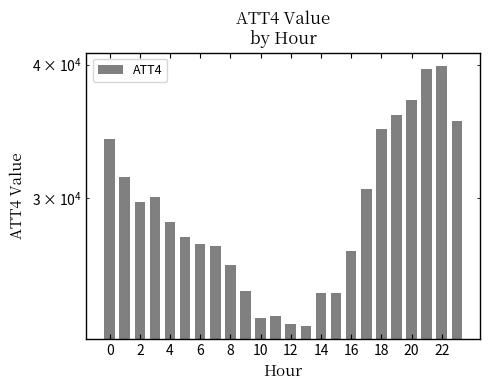

Does the chart contain stacked bars?

No